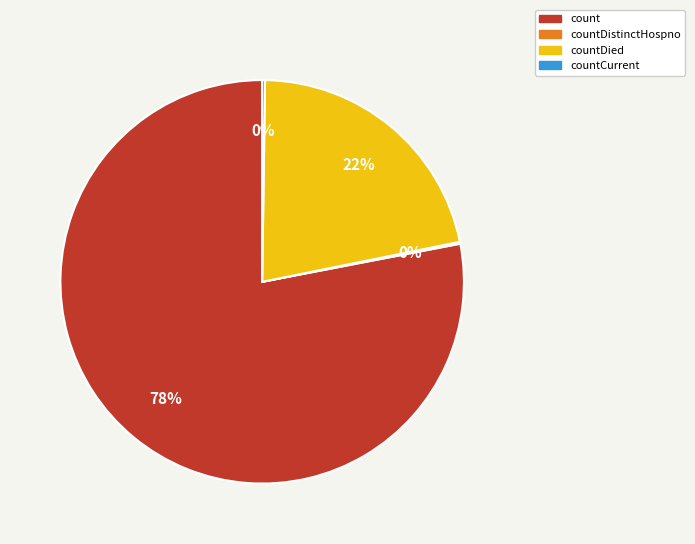

Is there a majority slice in this chart?

Yes